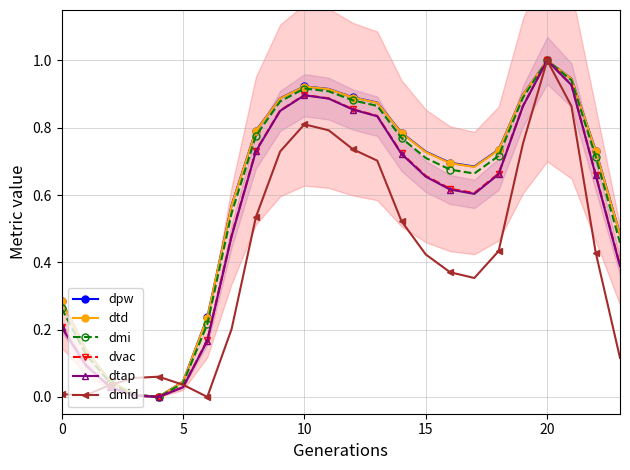

What is the total value across all series at 12?

5.1